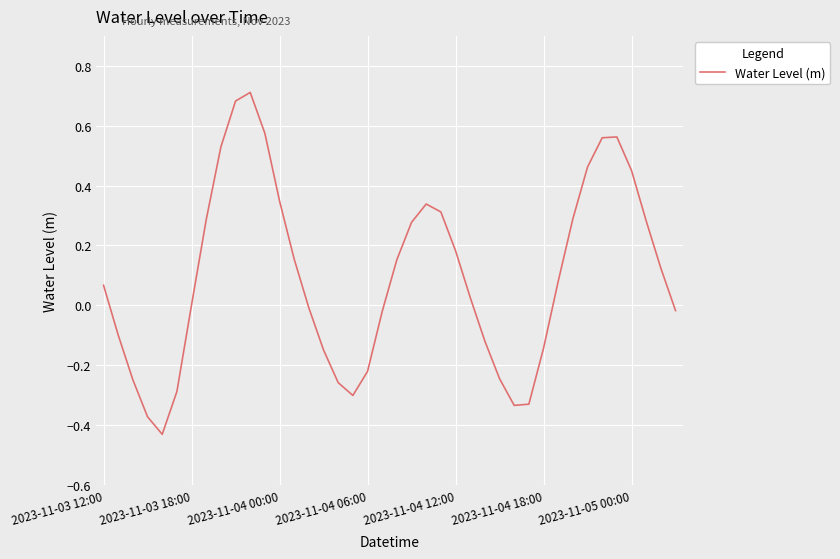

Count the number of categories in the chart.

40